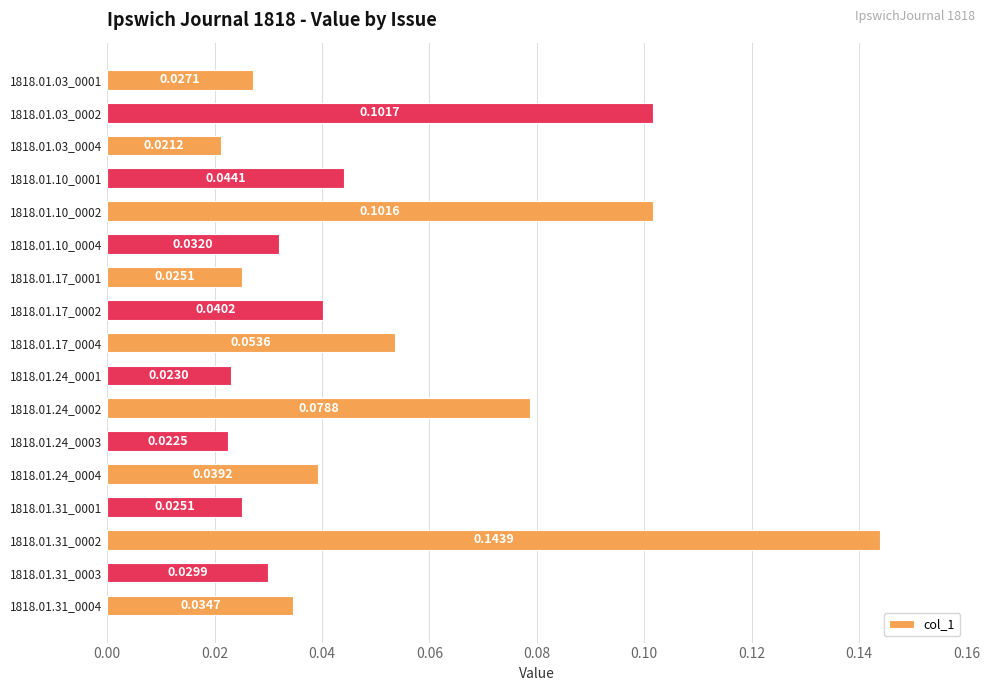

How many bars are there in total?

17